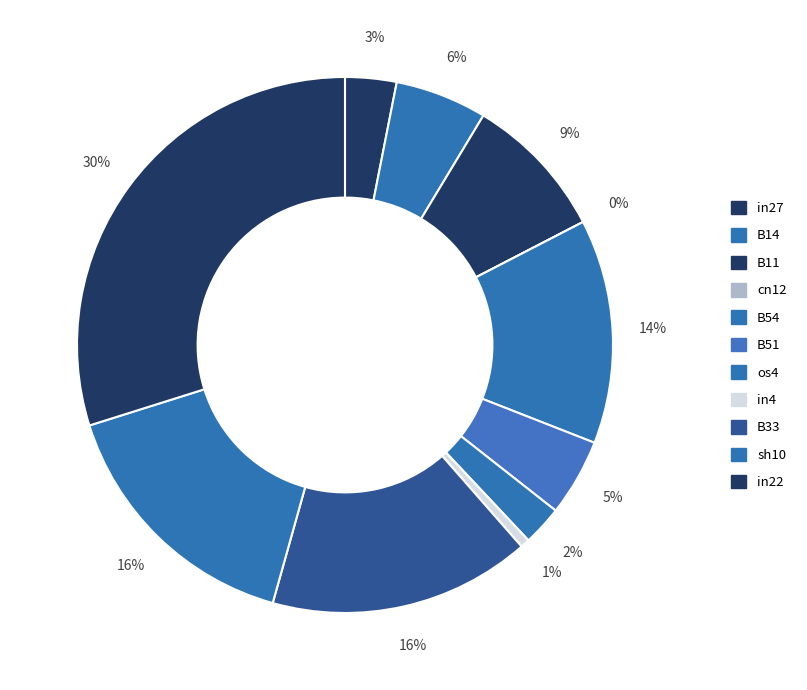

How many segments does this pie chart have?

11